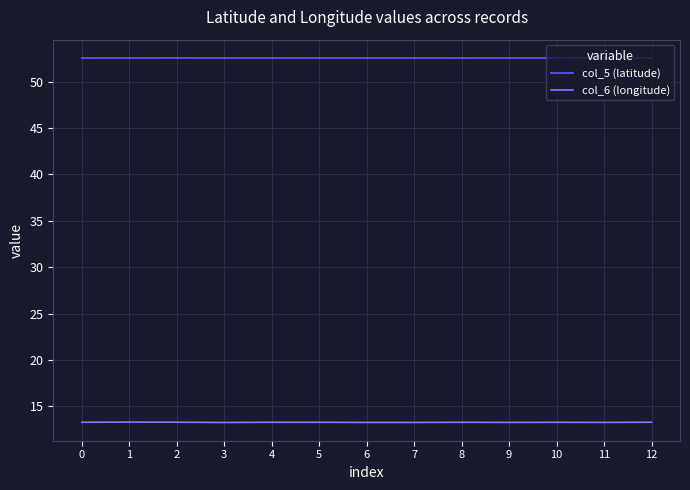

True or false: col_6 (longitude) and col_5 (latitude) intersect in this chart.

False